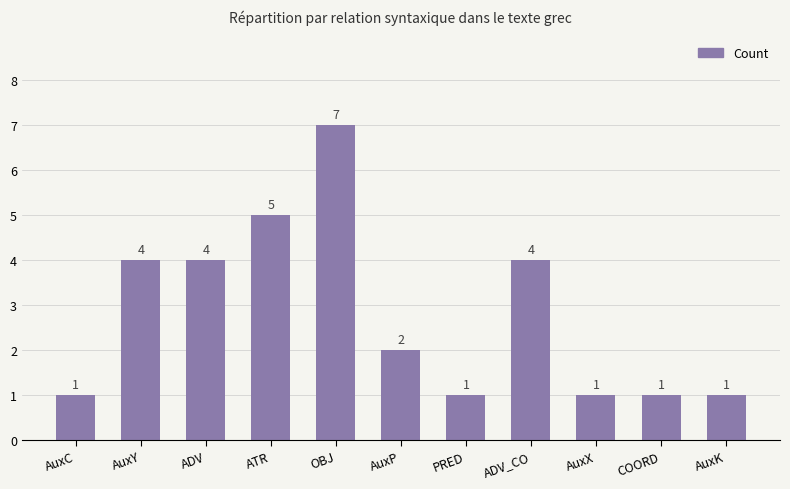

Approximately how many times larger is the value at COORD compared to AuxK?

1.0